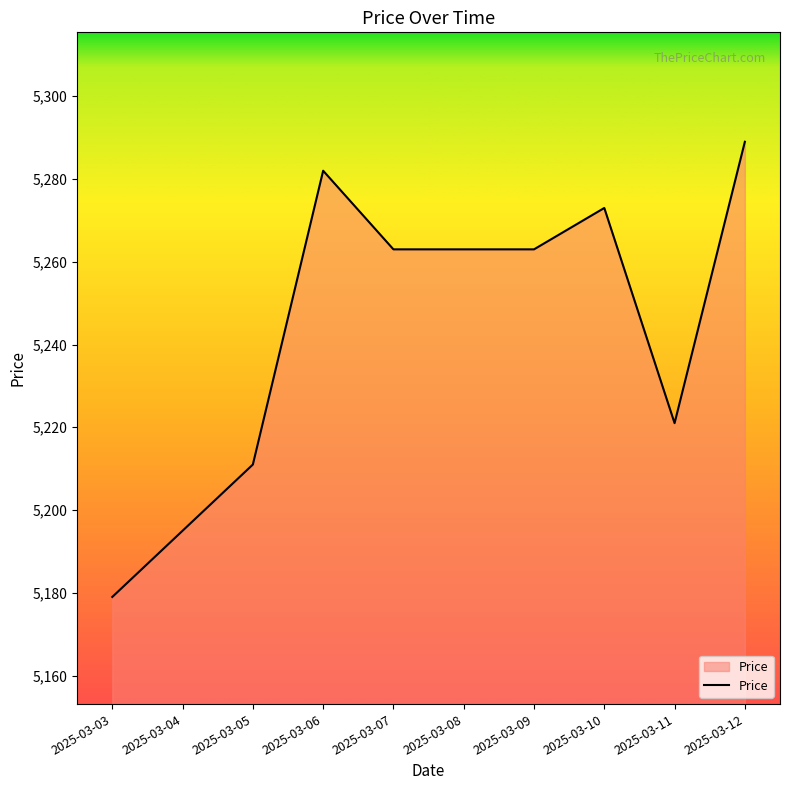

Which has a higher value, 2025-03-09 or 2025-03-06?

2025-03-06